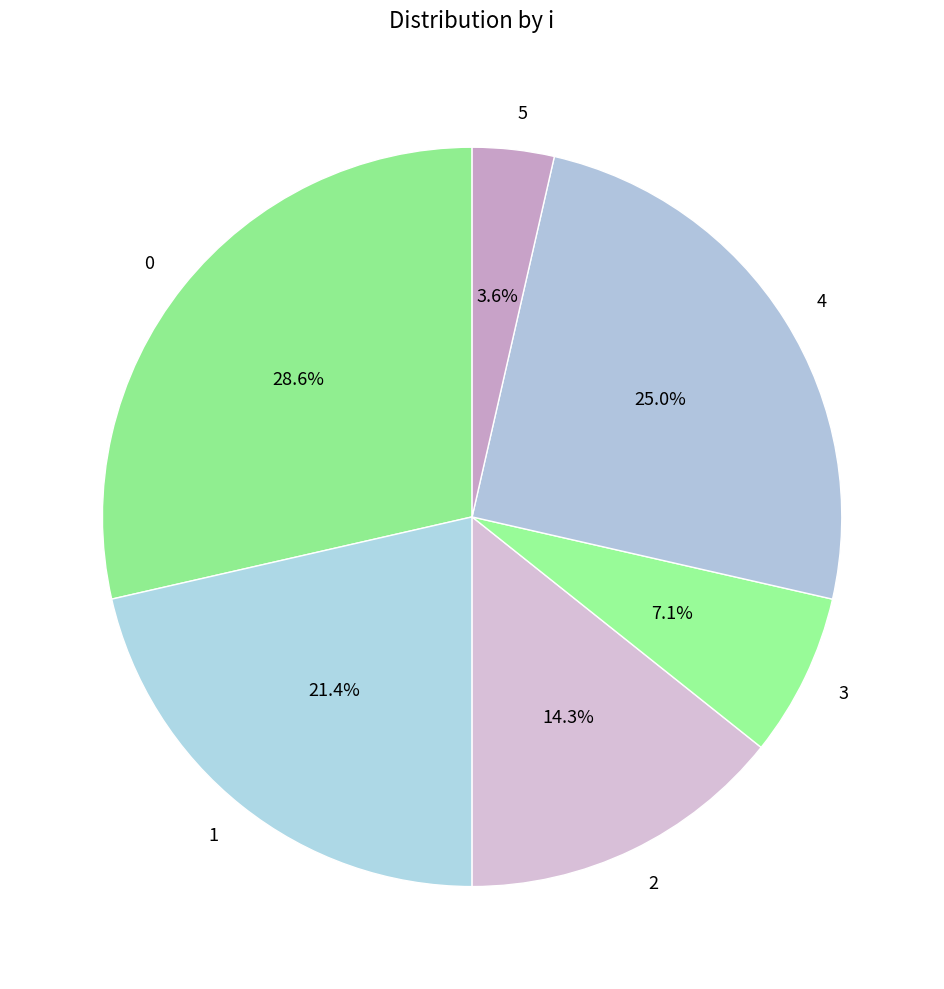

Combined, what portion of the pie is 0 and 4?

53.6%